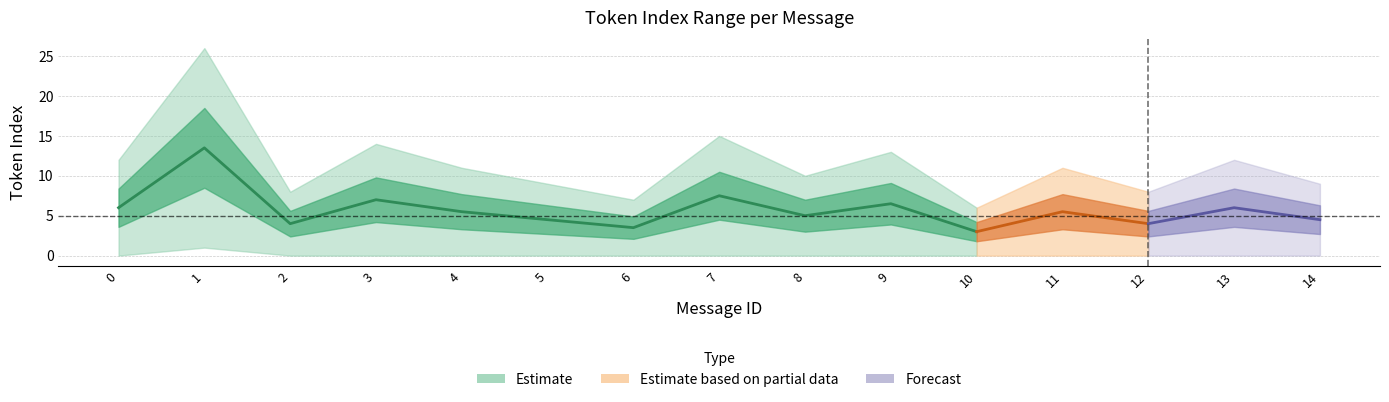

How many lines are shown in the chart?

3